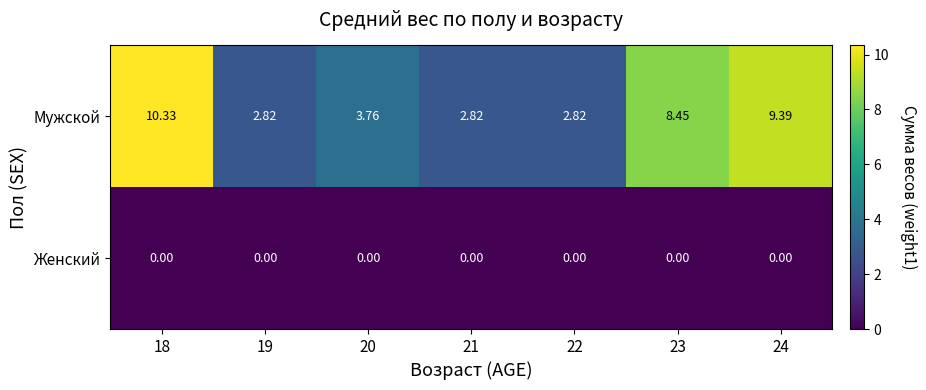

Which series has the widest spread of values?

Мужской